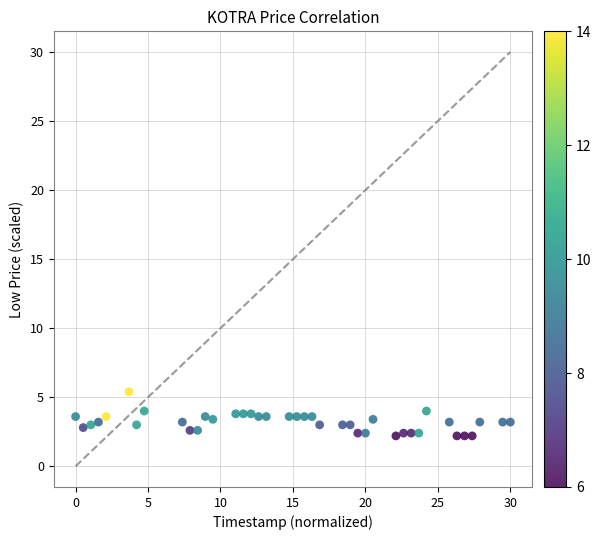

What is the range of X values (max minus min)?

30.0